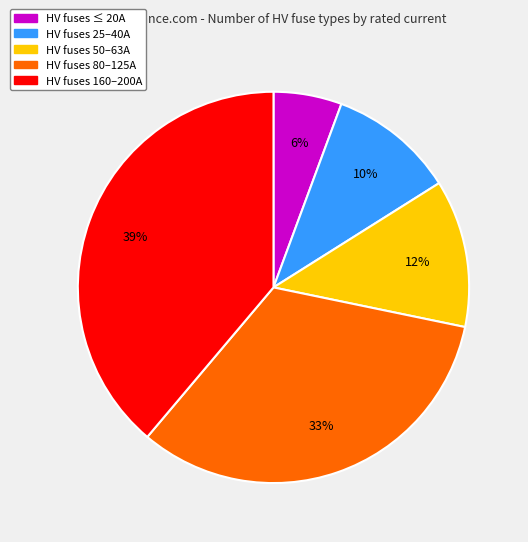

Does any single category account for the majority?

No